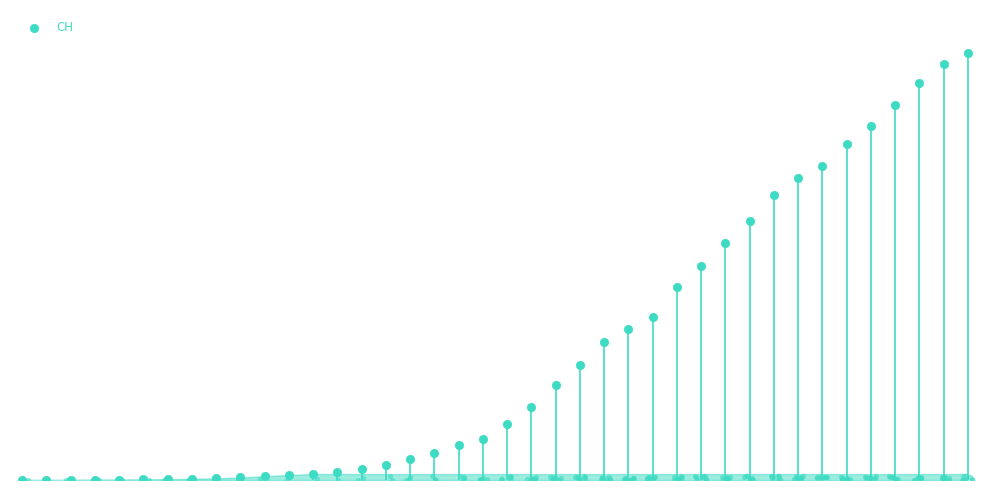

Between 24 and 36, which is larger?

36